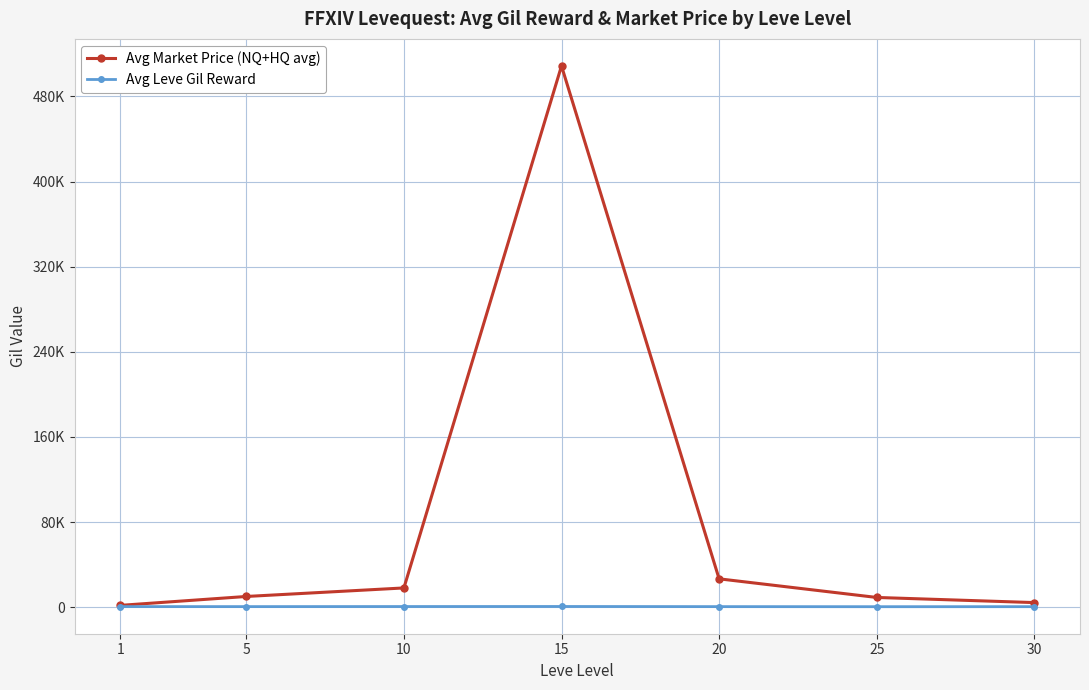

Which series has the widest spread of values?

Avg Market Price (NQ+HQ avg)